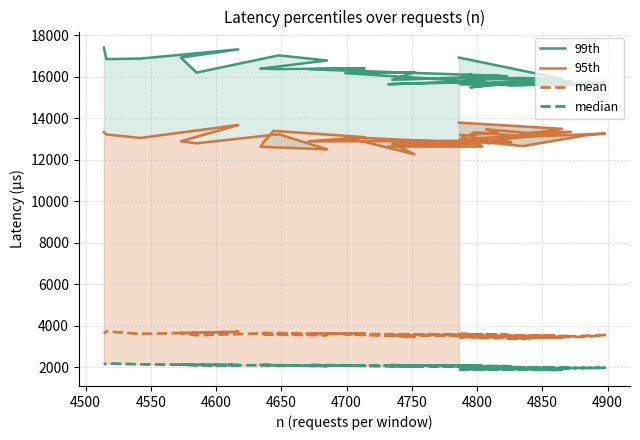

What is the difference between the maximum and minimum values in the mean series?

350.3